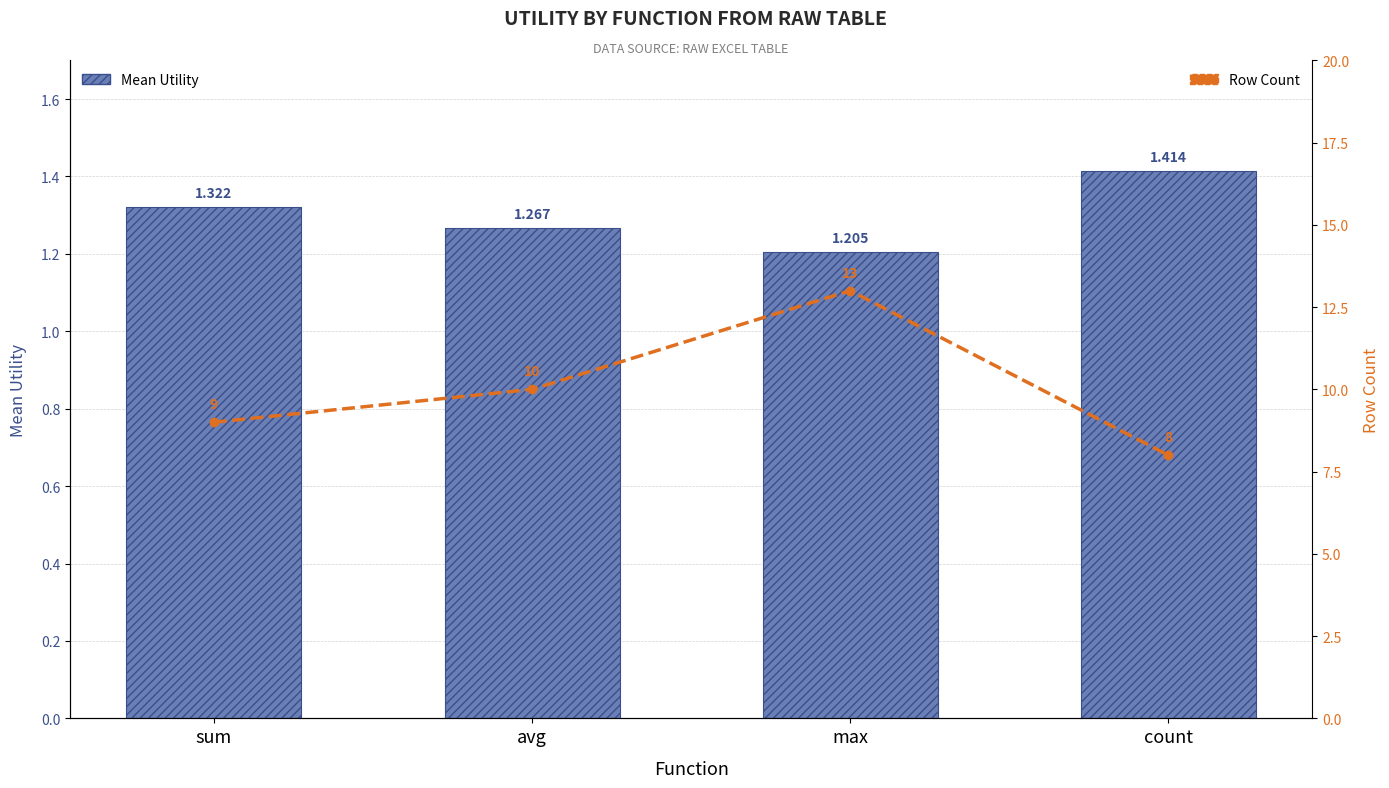

What is the difference between the maximum and minimum values in the Row Count series?

5.0